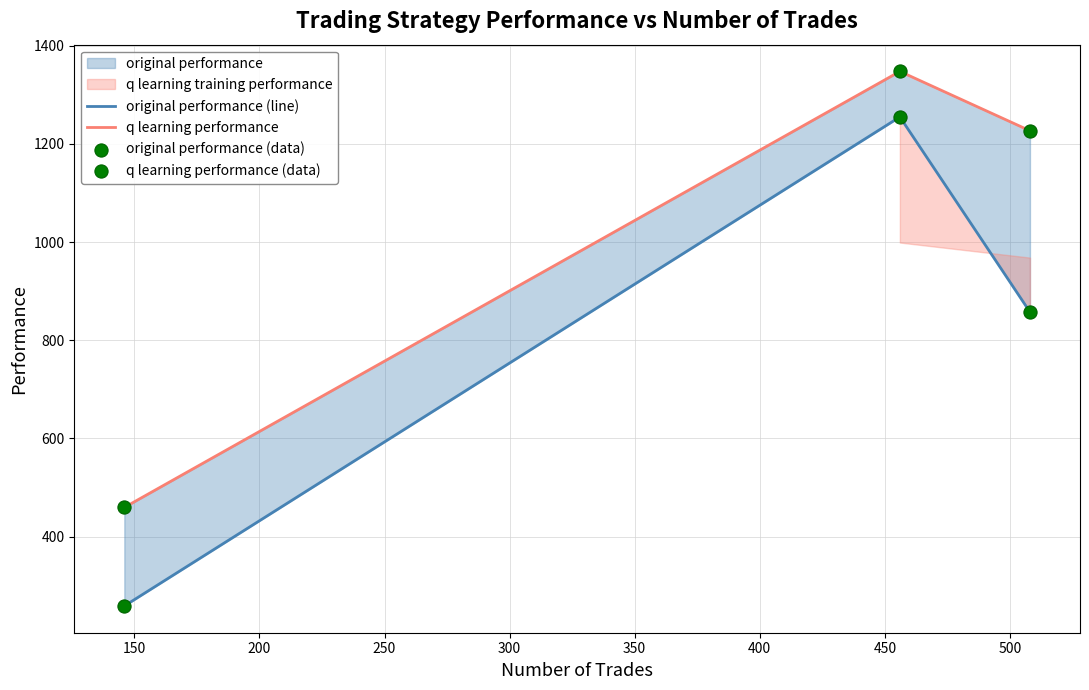

Which series reaches the maximum Y coordinate?

q learning performance